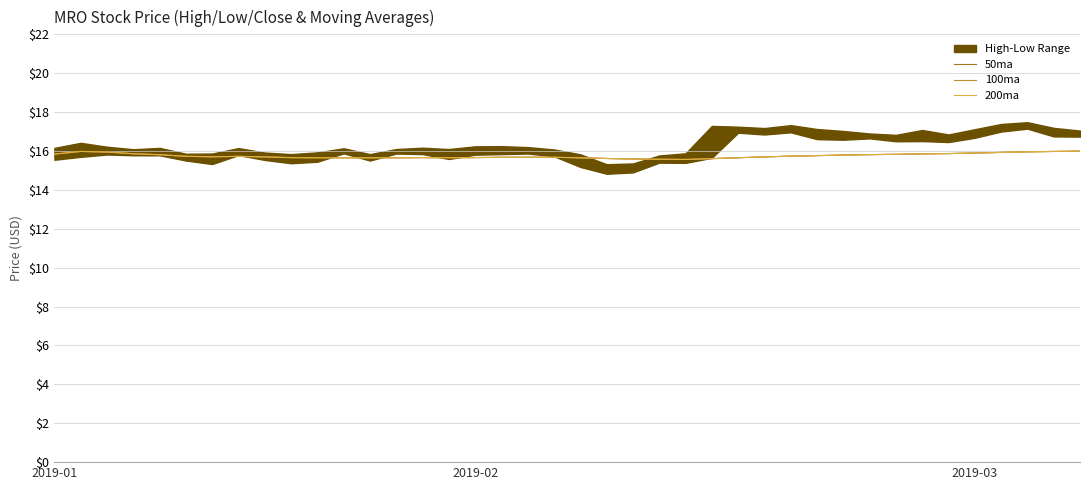

What is the difference between the maximum and minimum values in the 200ma series?

0.4